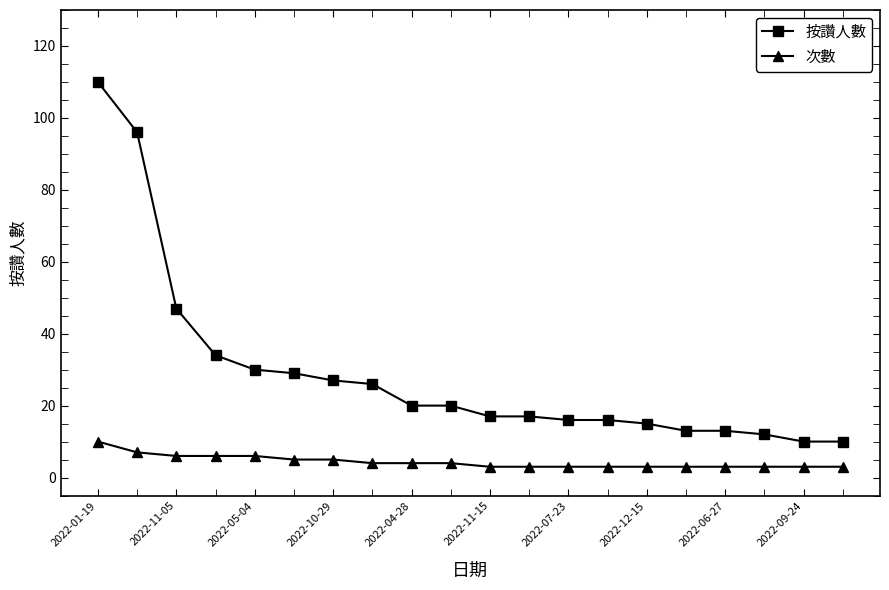

Reading left to right, what are all the values shown in this chart?

按讚人數: 110	96	47	34	30	29	27	26	20	20	17	17	16	16	15	13	13	12	10	10
次數: 10	7	6	6	6	5	5	4	4	4	3	3	3	3	3	3	3	3	3	3